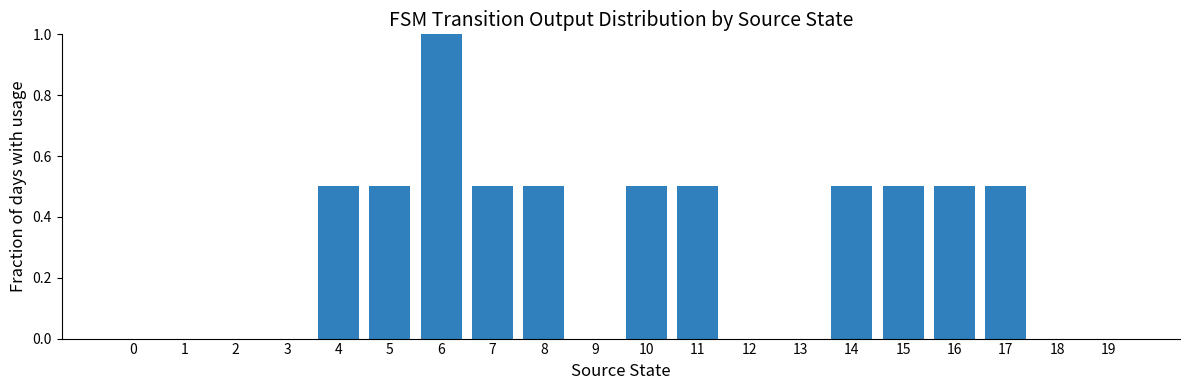

The chart shows a value of 0.5 at 7. True or false?

True